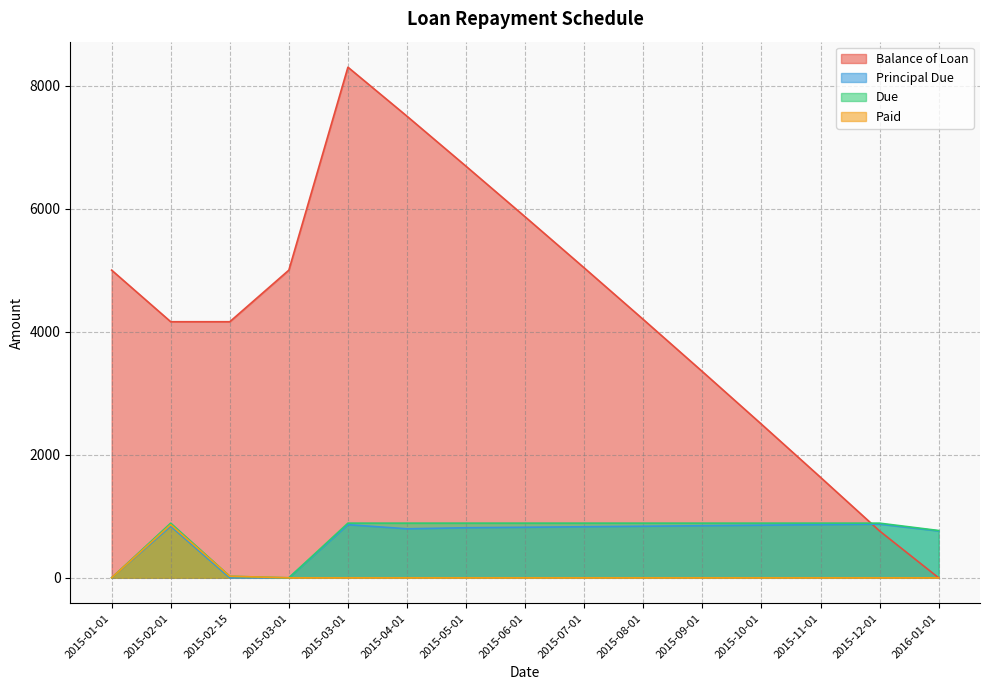

Is the value of Balance of Loan at 2015-03-01 greater than the value of Principal Due at 2015-03-01?

Yes